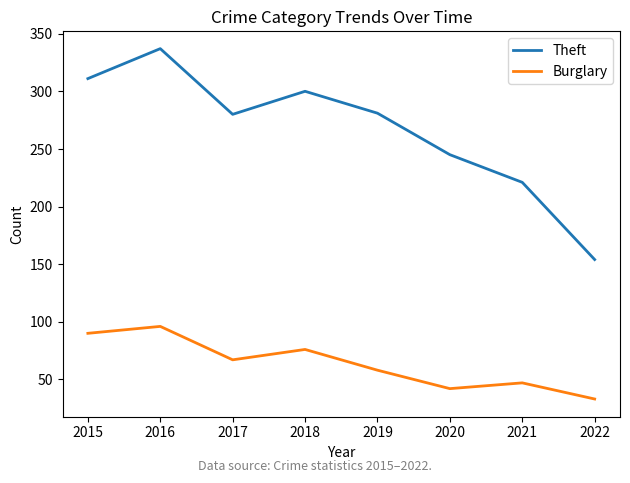

Is it true that Theft equals 78 at 2021?

False